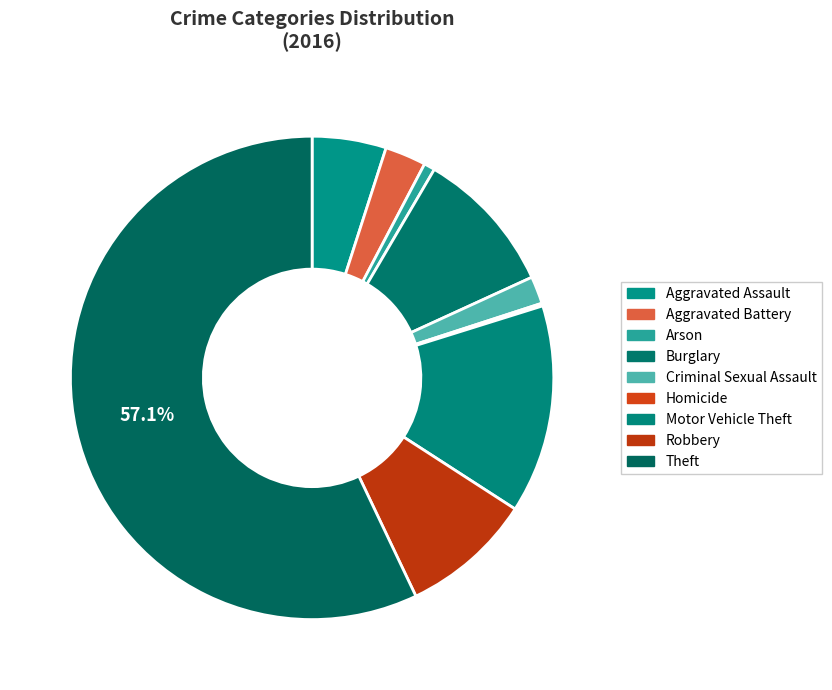

True or false: Aggravated Battery accounts for 3% of the total.

True